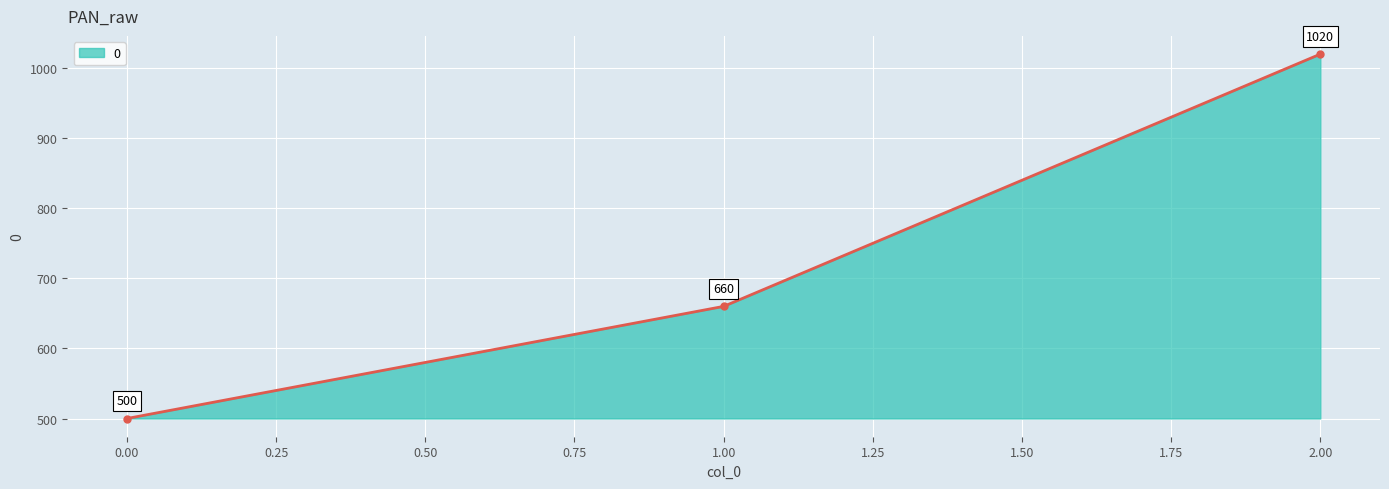

What is the difference between the second highest and minimum values?

160